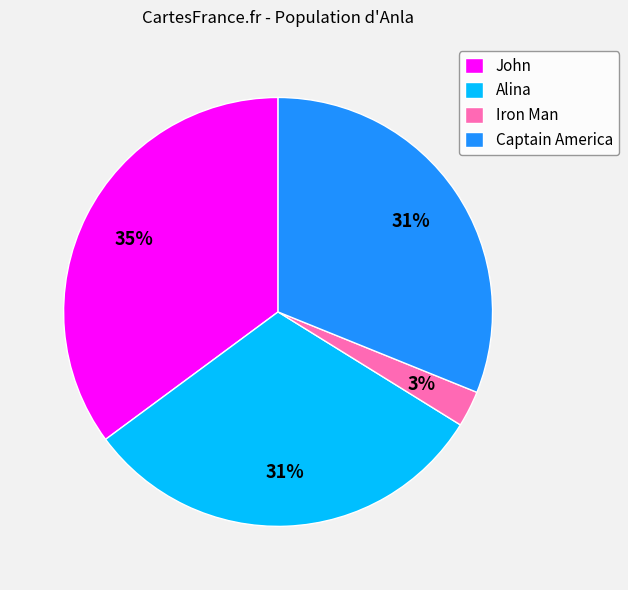

To the nearest percent, what is the combined percentage of Iron Man and John?

38%